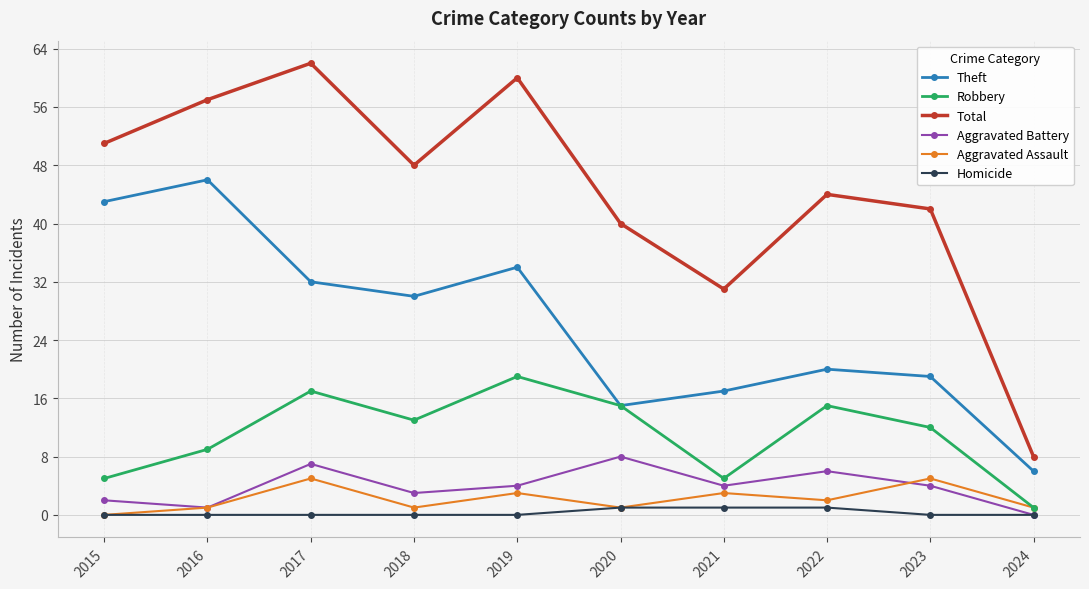

How many data points does each series have?

10